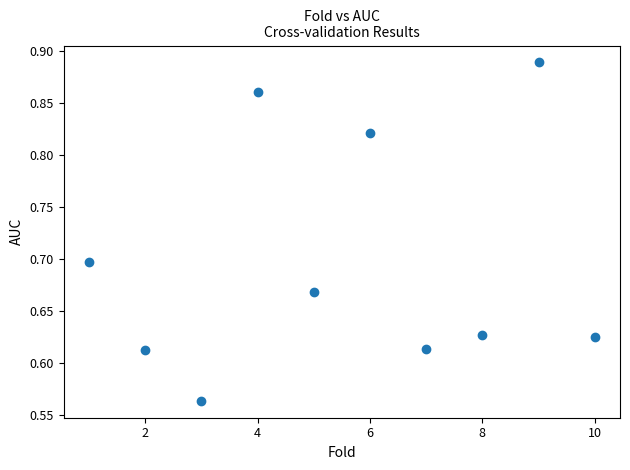

What is the range of Y values (max minus min)?

0.3